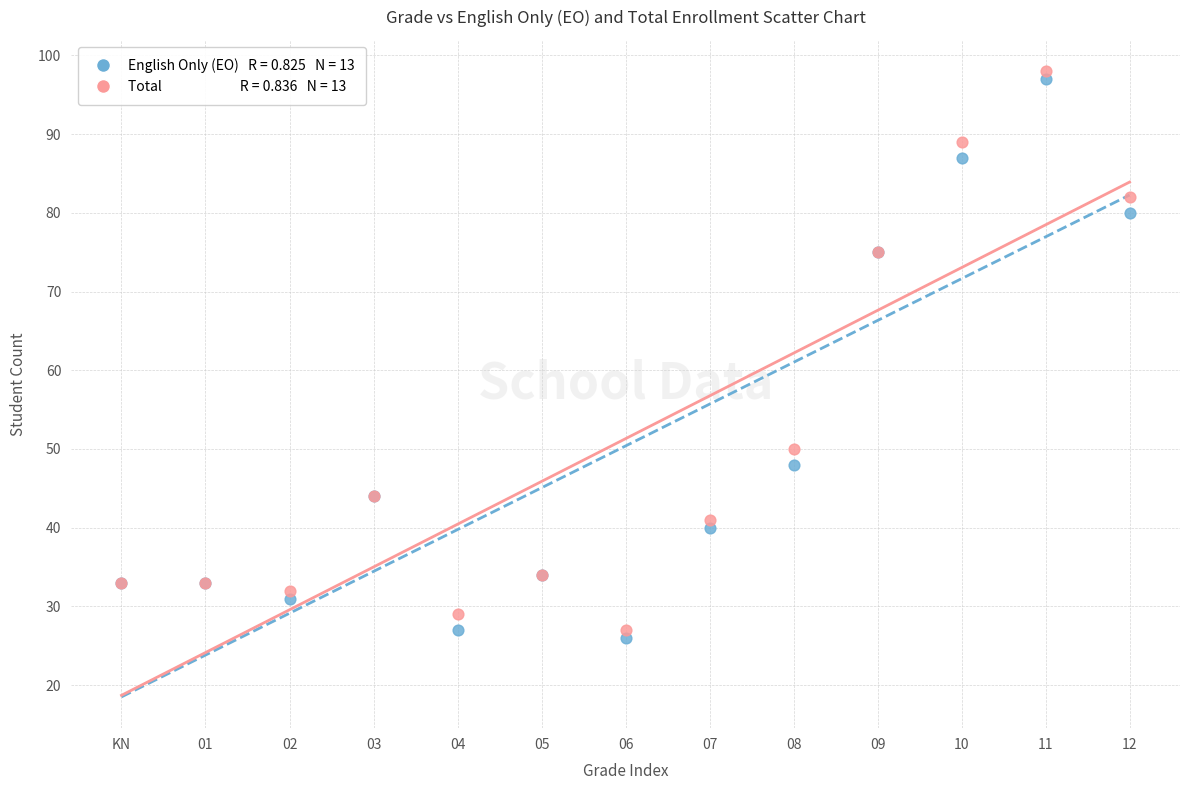

Across all series, what Y value is closest to 62?

50